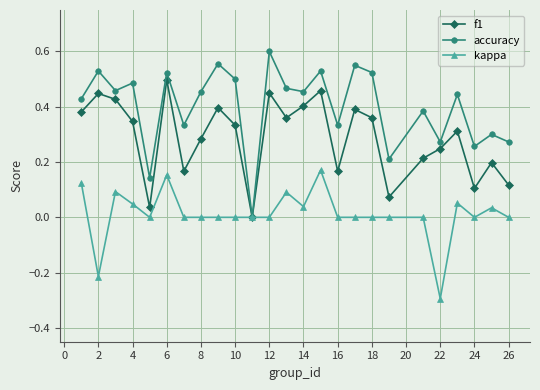

True or false: accuracy has more than 1 interior local peaks.

True